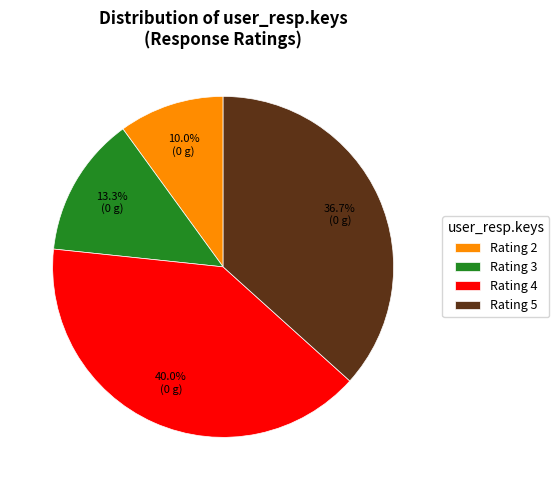

Is the sum of Rating 3 and Rating 2 greater than half?

No